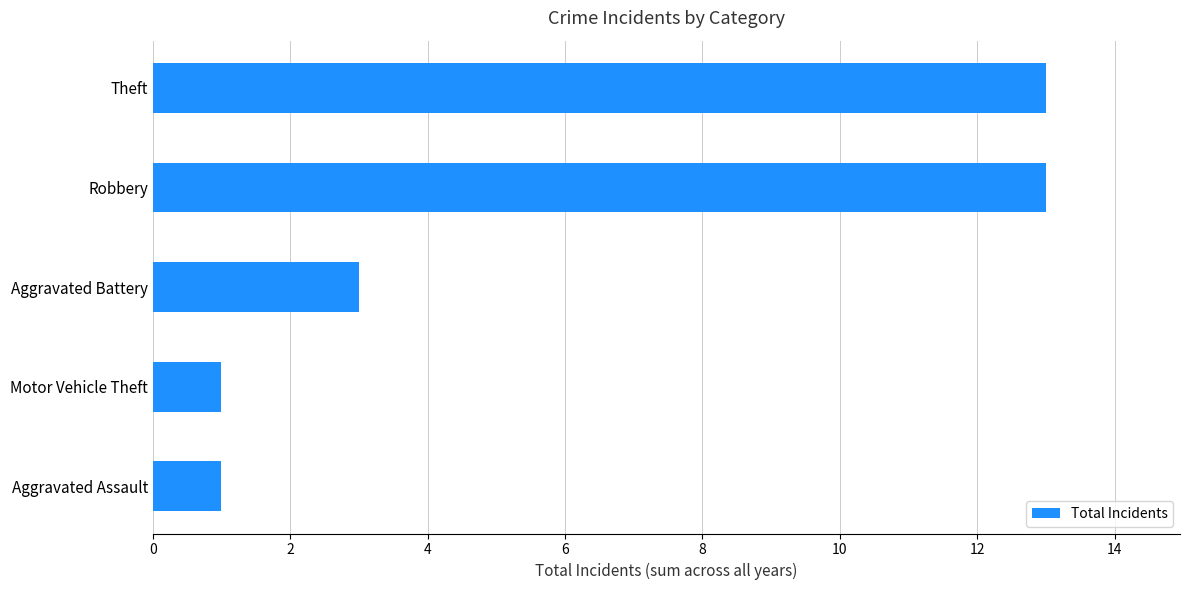

True or false: the data shows 2 at Motor Vehicle Theft.

False